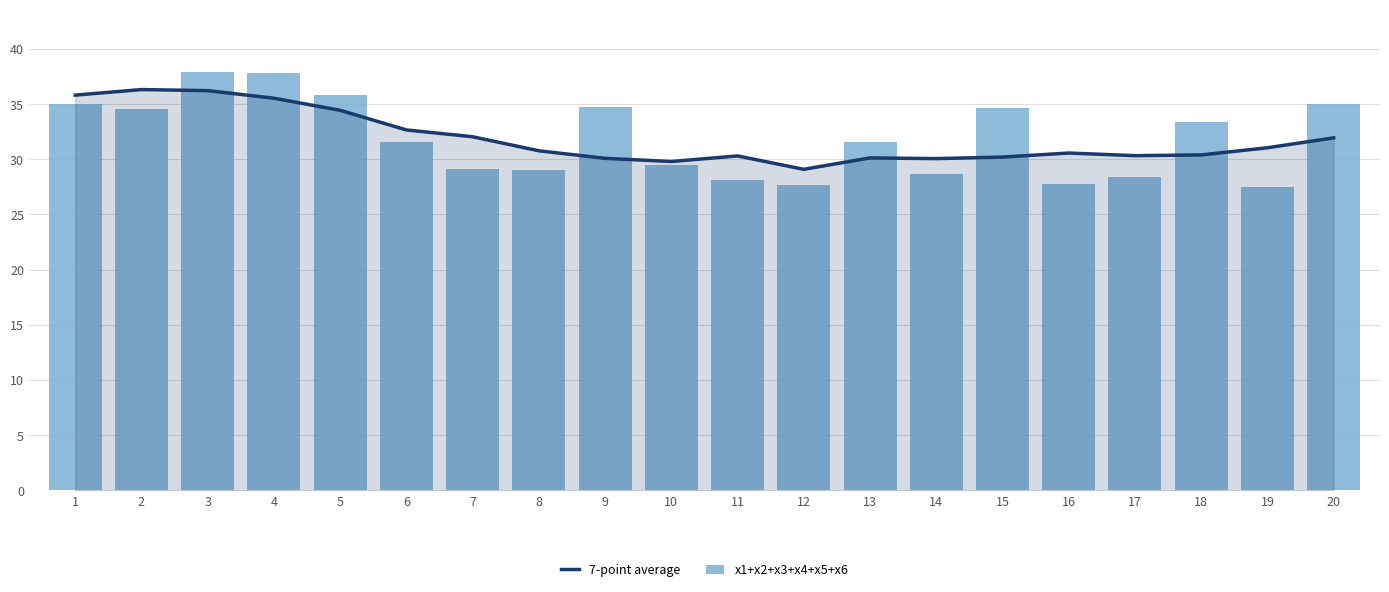

How many data points in x1+x2+x3+x4+x5+x6 are above 31?

11